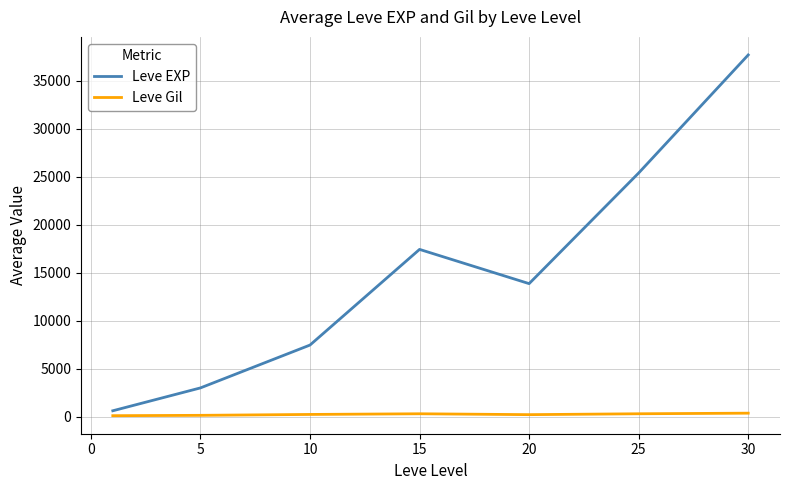

Which series has the largest total across all categories?

Leve EXP